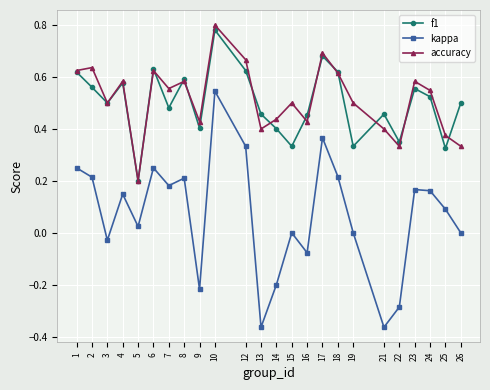

True or false: f1 and accuracy cross at least once.

True